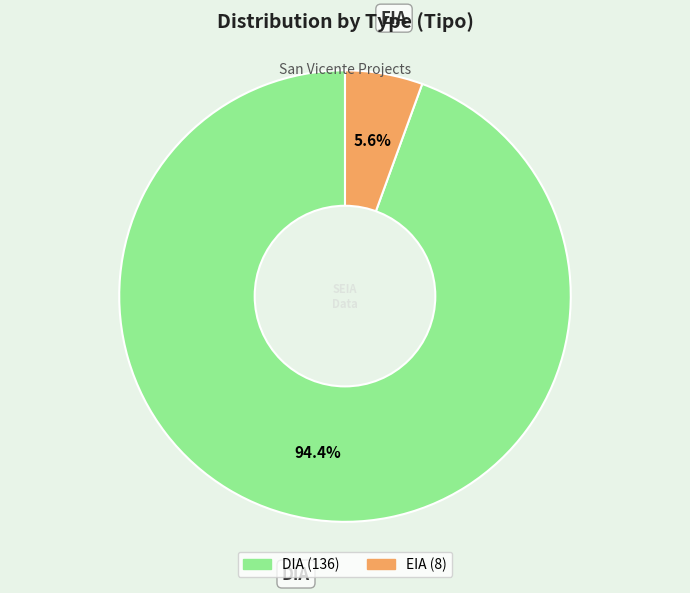

Combined, what portion of the pie is EIA and DIA?

100.0%